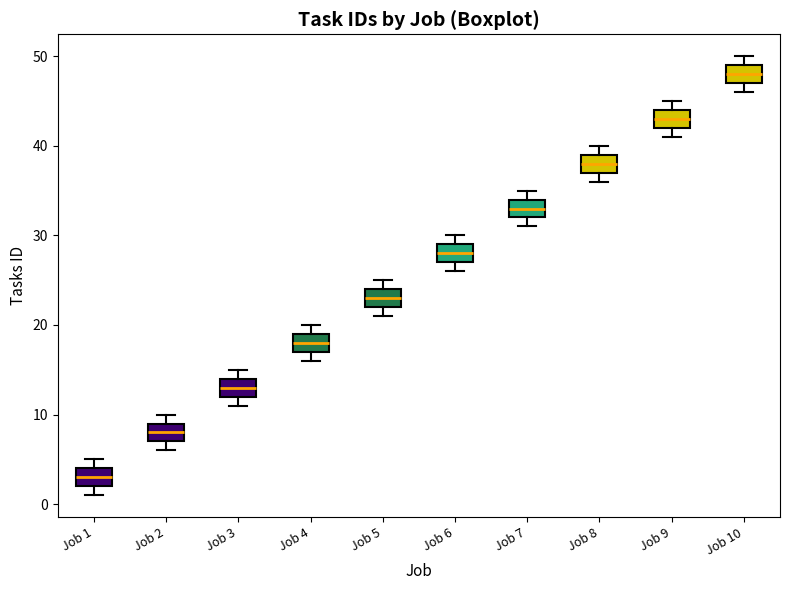

Reading left to right, transcribe this box plot: for each box, give where its median line is, the range the box spans, and where its two whiskers end, as read against the y-axis. The values are not printed on the chart, so give them approximately, as read against the axis.

Job 1: median 3, box 2 to 4, whiskers 1 to 5
Job 2: median 8, box 7 to 9, whiskers 6 to 10
Job 3: median 13, box 12 to 14, whiskers 11 to 15
Job 4: median 18, box 17 to 19, whiskers 16 to 20
Job 5: median 23, box 22 to 24, whiskers 21 to 25
Job 6: median 28, box 27 to 29, whiskers 26 to 30
Job 7: median 33, box 32 to 34, whiskers 31 to 35
Job 8: median 38, box 37 to 39, whiskers 36 to 40
Job 9: median 43, box 42 to 44, whiskers 41 to 45
Job 10: median 48, box 47 to 49, whiskers 46 to 50